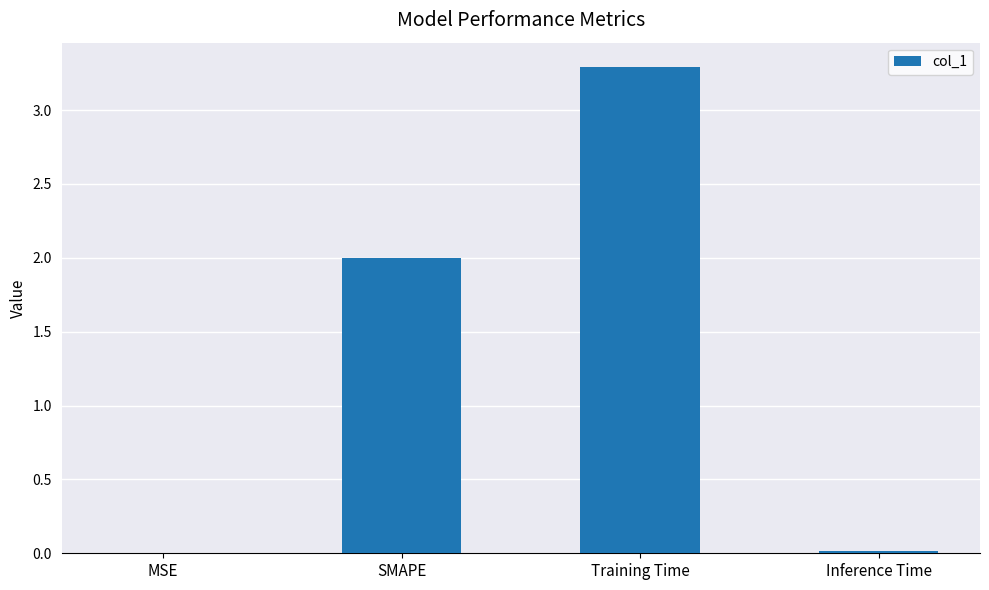

What is the greatest value displayed?

3.3